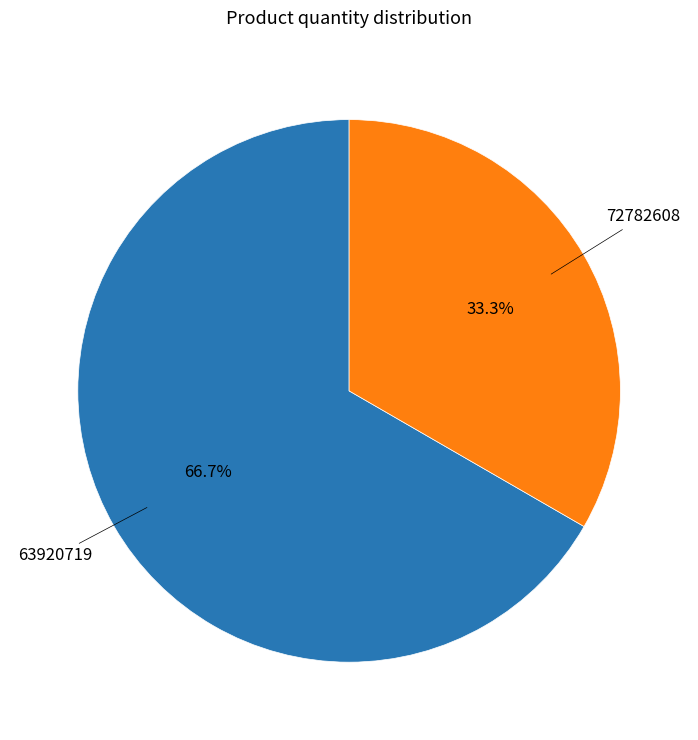

Is 72782608 the majority of the pie?

No